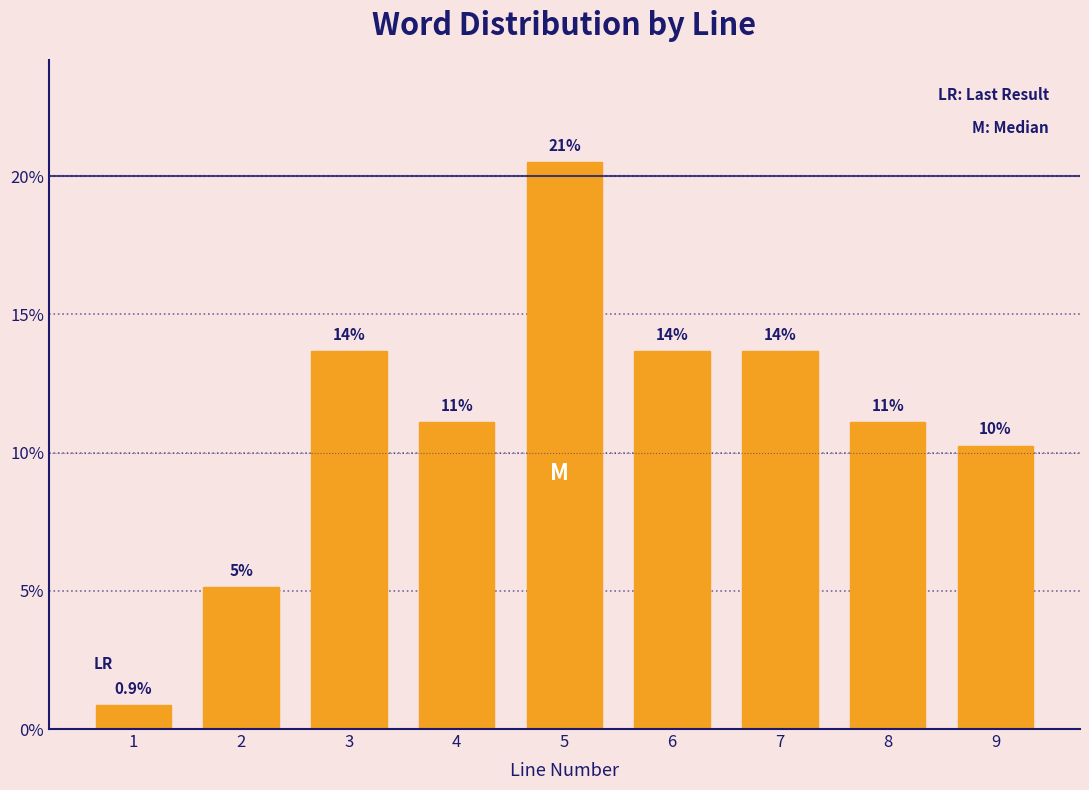

How many bars are there in total?

9